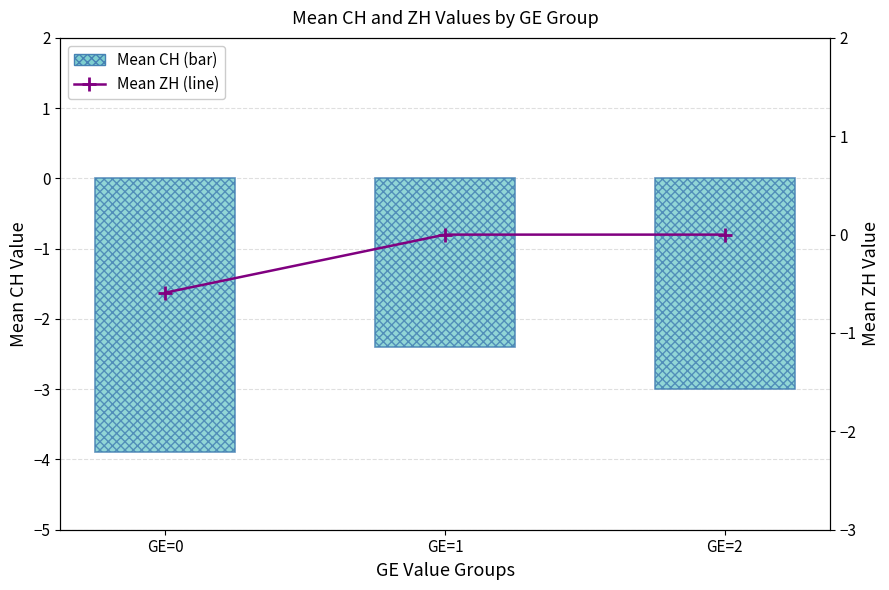

Reading left to right, extract all data points from this chart.

Mean CH (bar): -3.9	-2.4	-3.0
Mean ZH (line): -0.6	0.0	0.0